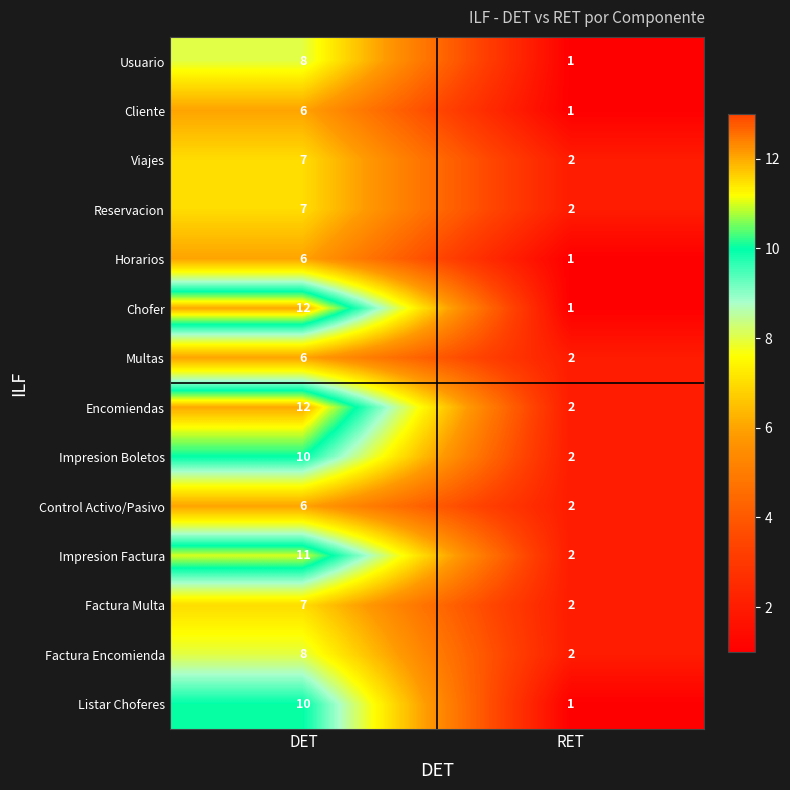

At which category does the chart reach its peak across all series?

DET